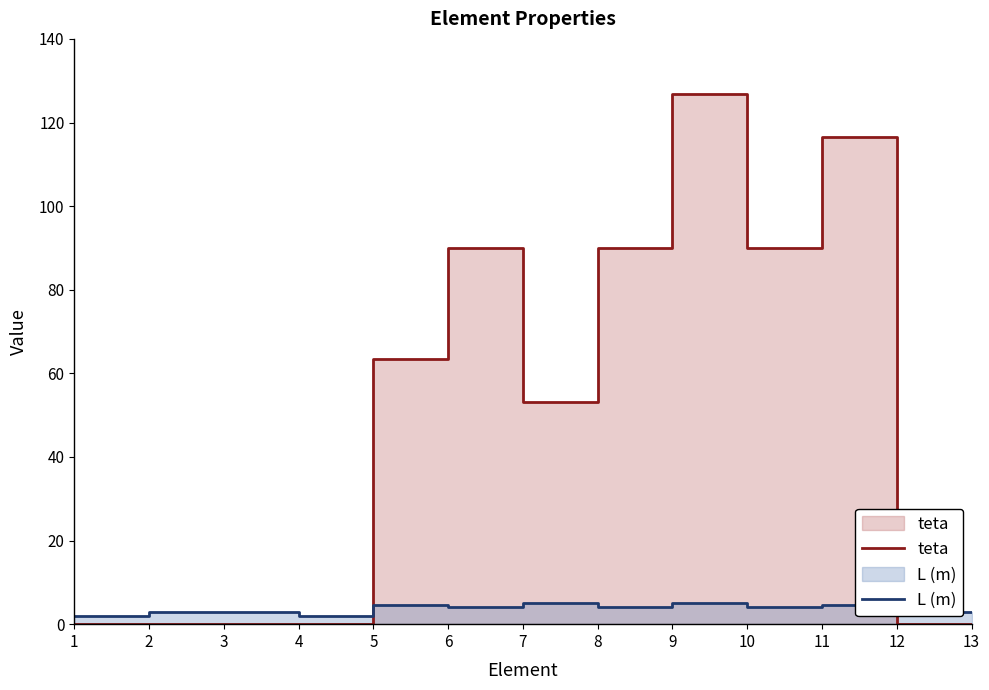

At which category does L (m) reach its first local peak?

5